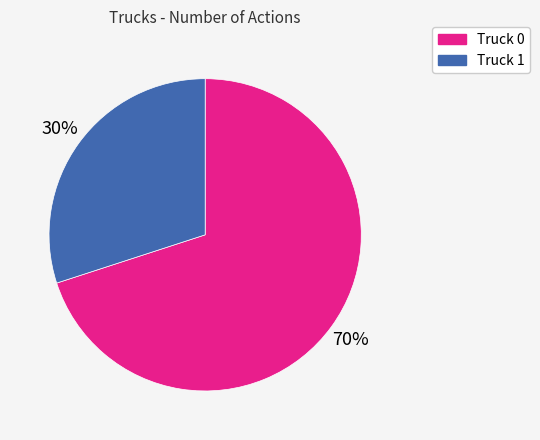

How many segments does this pie chart have?

2